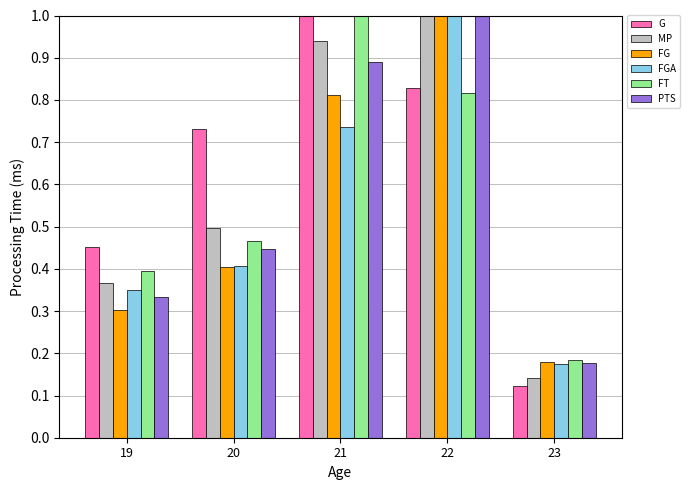

What is the difference between the MP values at 21 and 19?

0.6